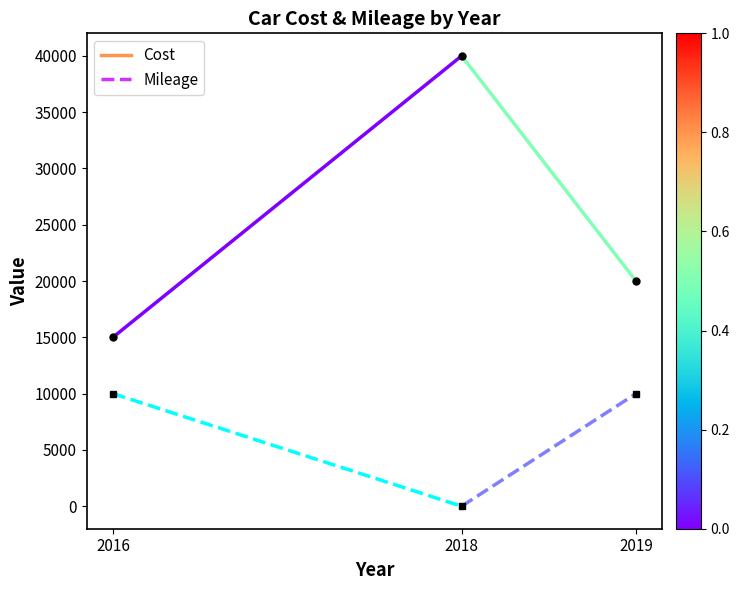

Rank the categories by Mileage value from lowest to highest.

2018, 2016